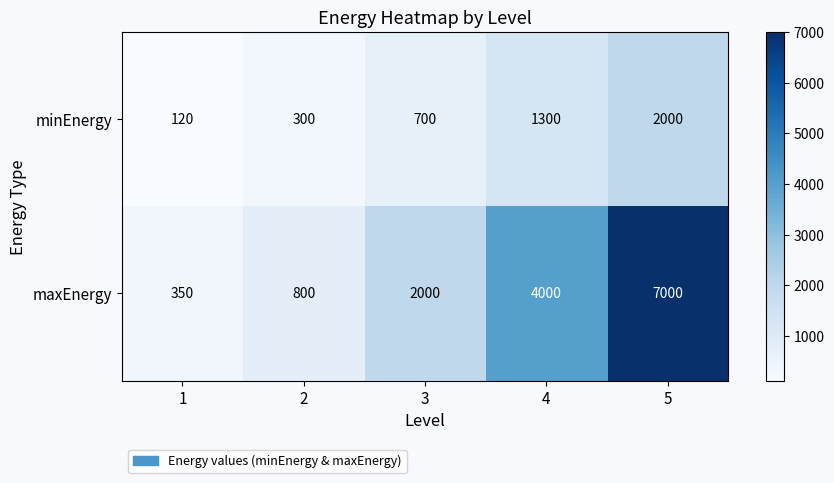

What is the difference between the maximum and minimum values in the maxEnergy series?

6650